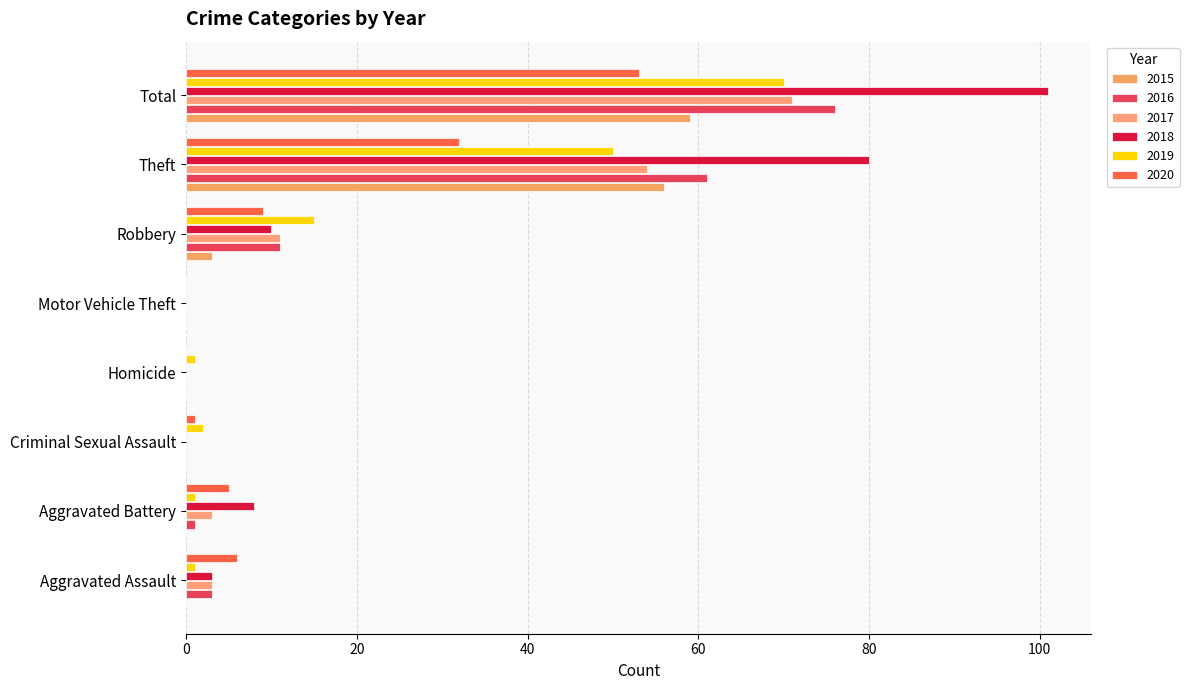

At how many categories does at least one series exceed 60?

2